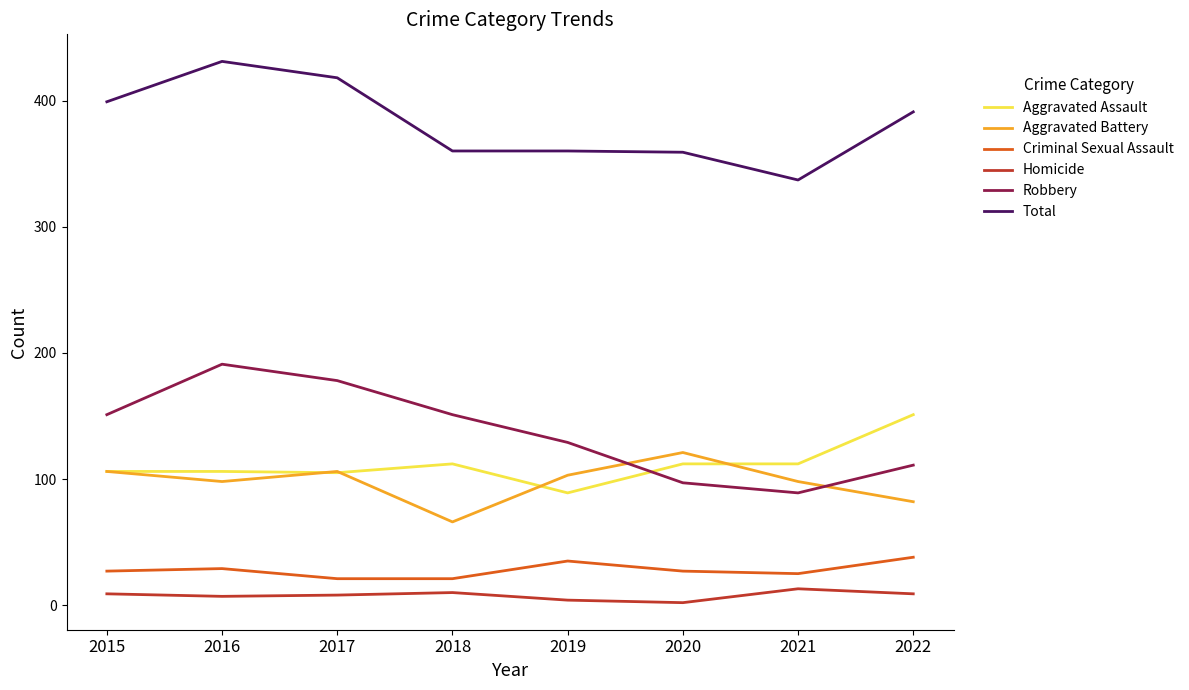

Count the number of data series in this chart.

6